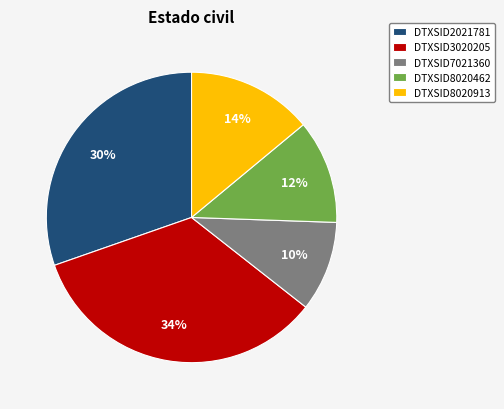

What is the ratio of the value at DTXSID7021360 to the value at DTXSID3020205?

0.3